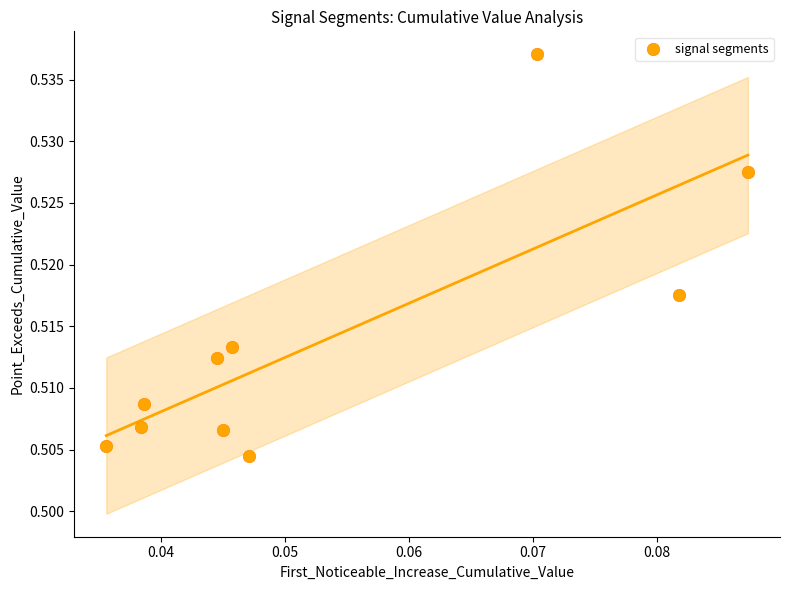

How many points are shown in the scatter plot?

10